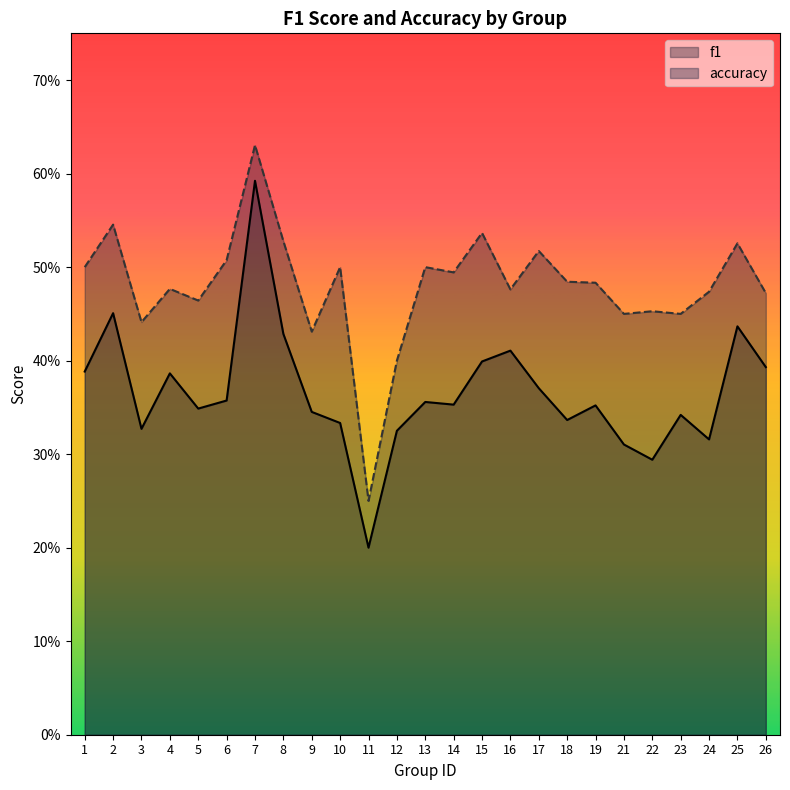

At which category is the sum across all series the highest?

7